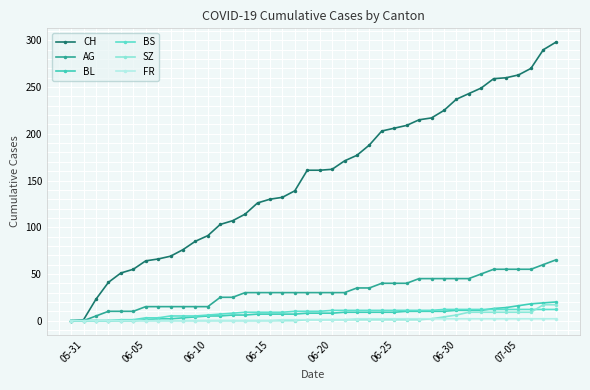

What is the sum of all BL values?

304